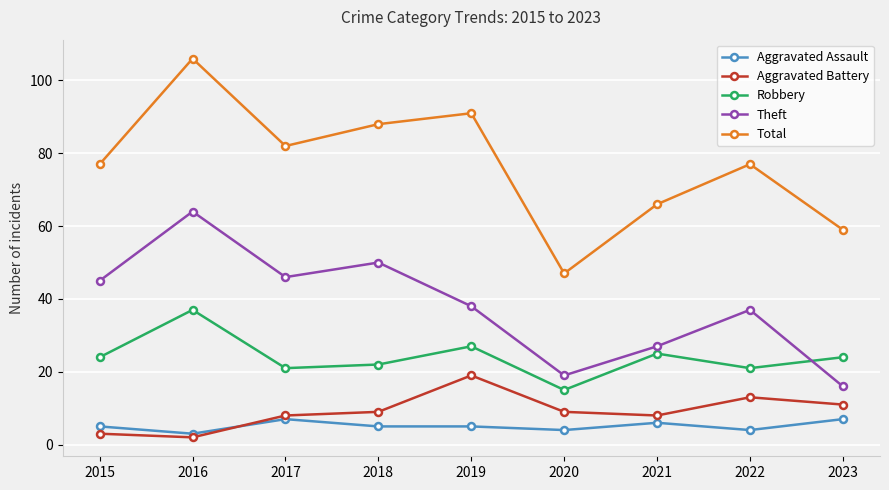

Reading right to left, what are all the values shown in this chart?

Aggravated Assault: 2023=7	2022=4	2021=6	2020=4	2019=5	2018=5	2017=7	2016=3	2015=5
Aggravated Battery: 2023=11	2022=13	2021=8	2020=9	2019=19	2018=9	2017=8	2016=2	2015=3
Robbery: 2023=24	2022=21	2021=25	2020=15	2019=27	2018=22	2017=21	2016=37	2015=24
Theft: 2023=16	2022=37	2021=27	2020=19	2019=38	2018=50	2017=46	2016=64	2015=45
Total: 2023=59	2022=77	2021=66	2020=47	2019=91	2018=88	2017=82	2016=106	2015=77